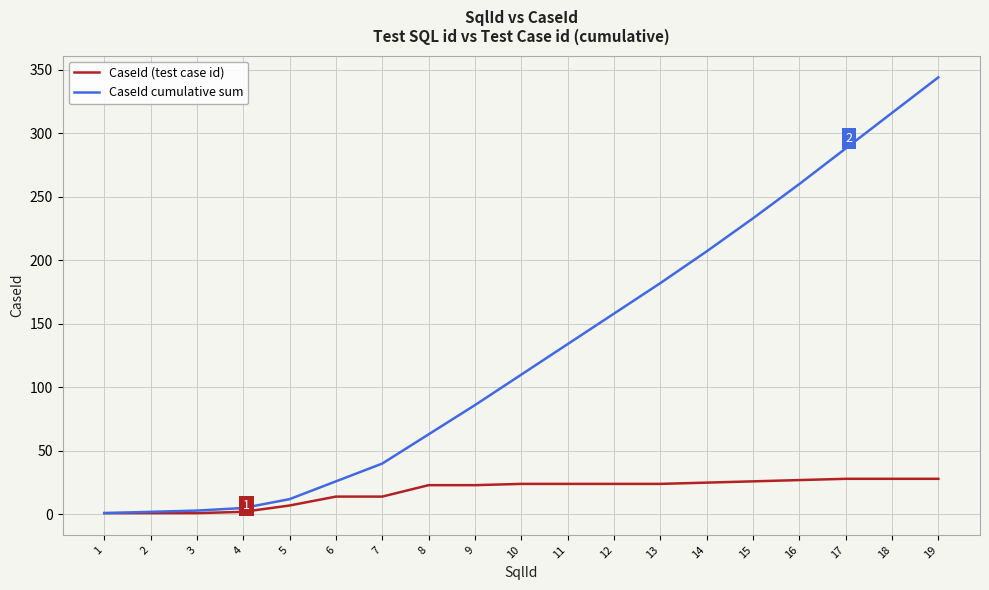

Is this an area chart (filled region under the line)?

No